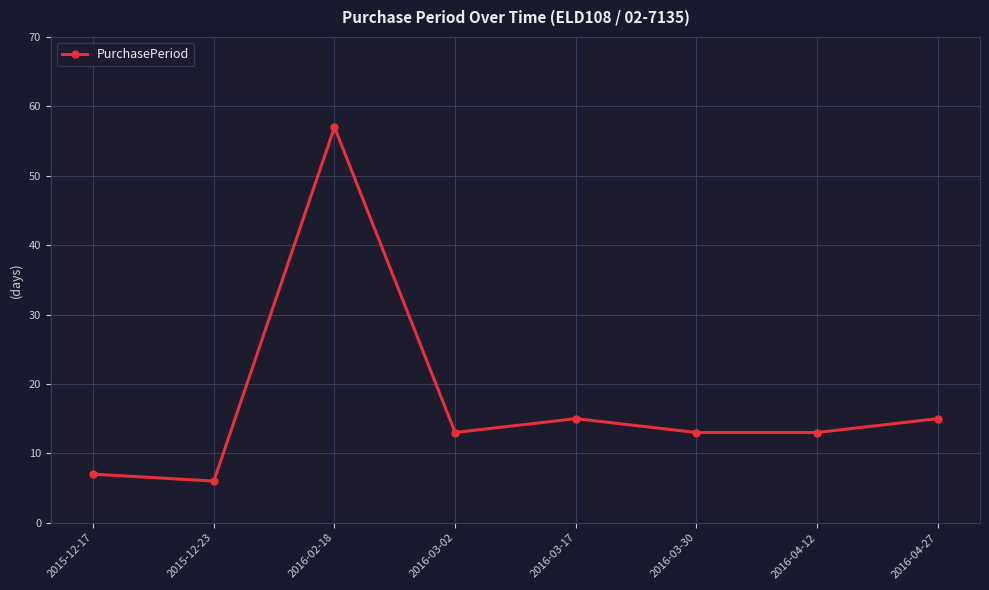

How many lines are shown in the chart?

1